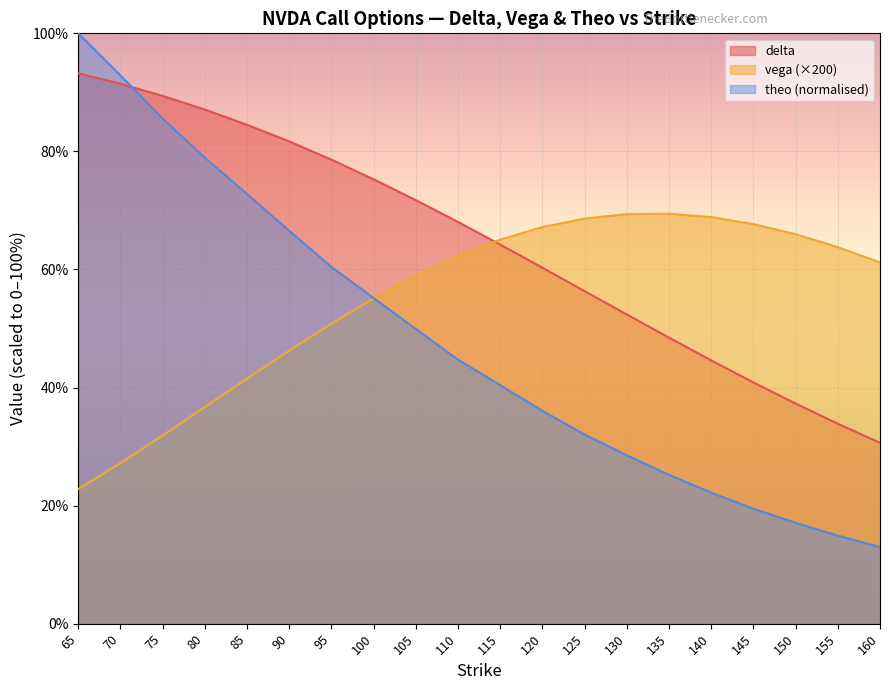

List the labels in order of delta value, largest first.

65, 70, 75, 80, 85, 90, 95, 100, 105, 110, 115, 120, 125, 130, 135, 140, 145, 150, 155, 160